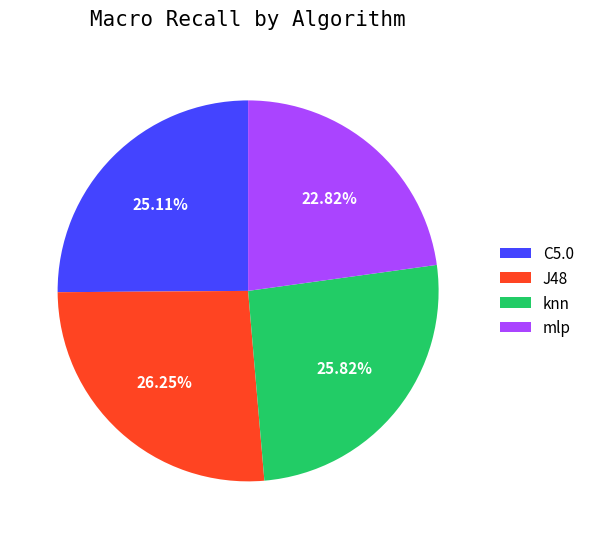

Is it true that J48 is 32% of the pie?

False